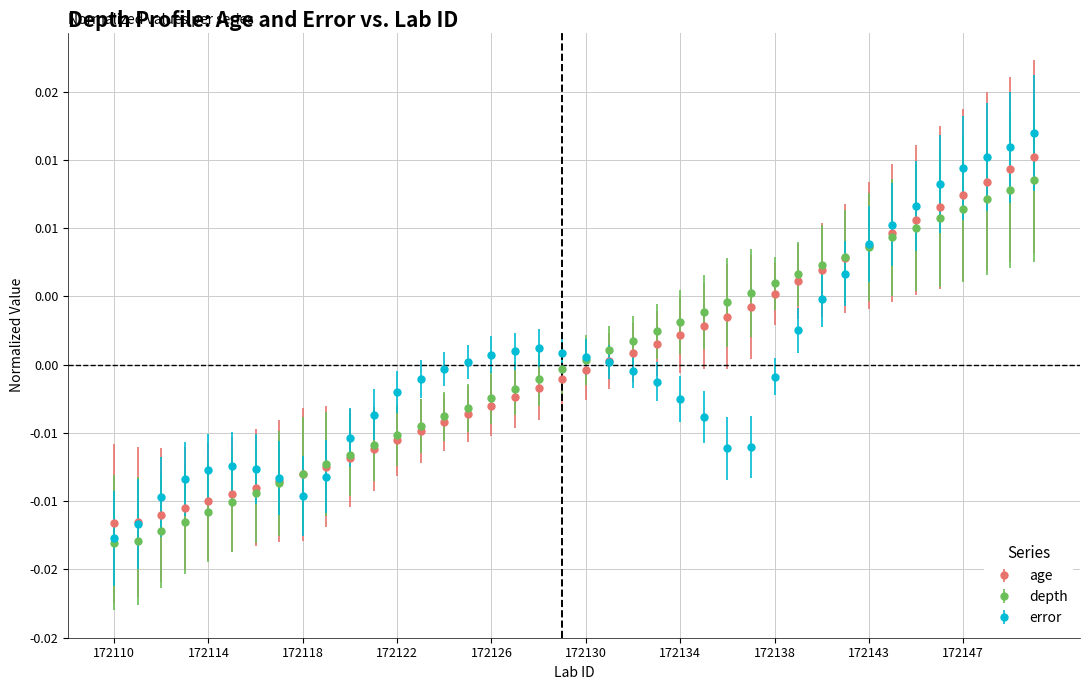

True or false: age and depth intersect in this chart.

True